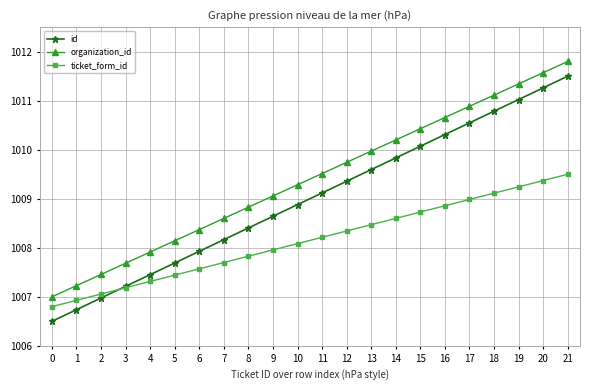

Count the number of data series in this chart.

3